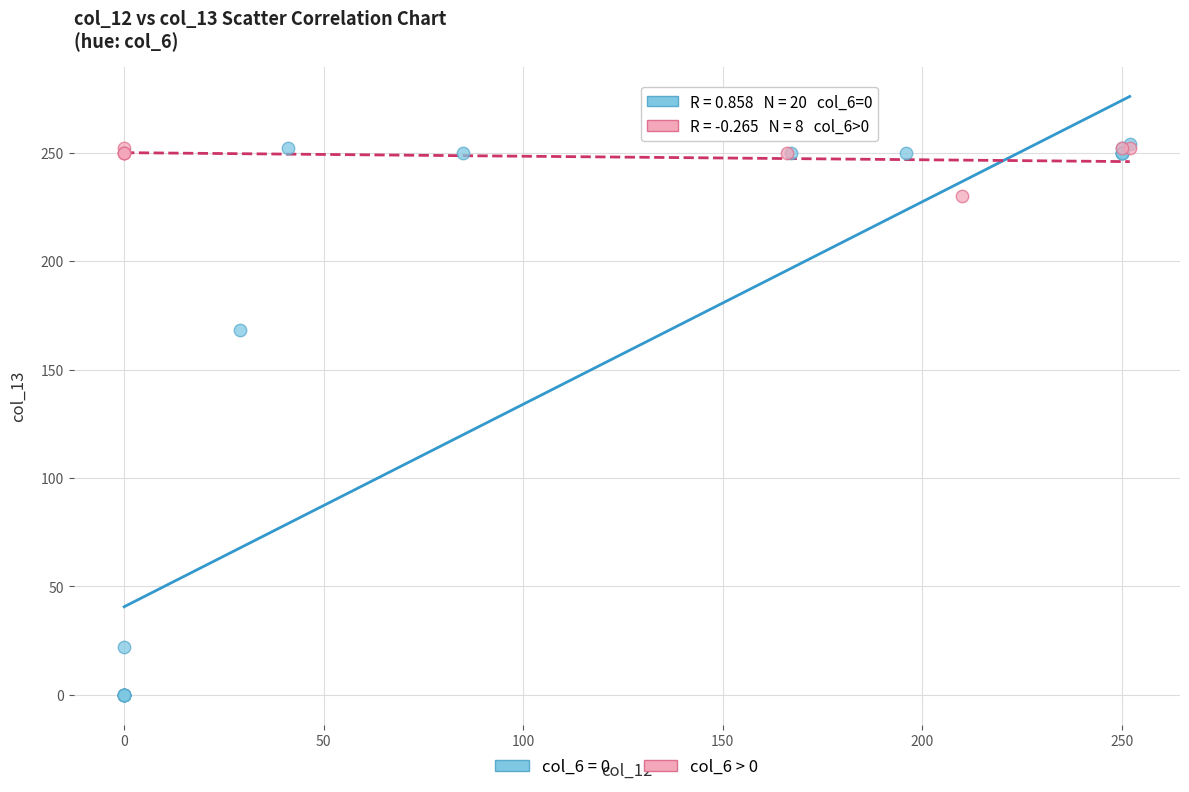

Which series has the largest Y range (max minus min)?

col_6 = 0